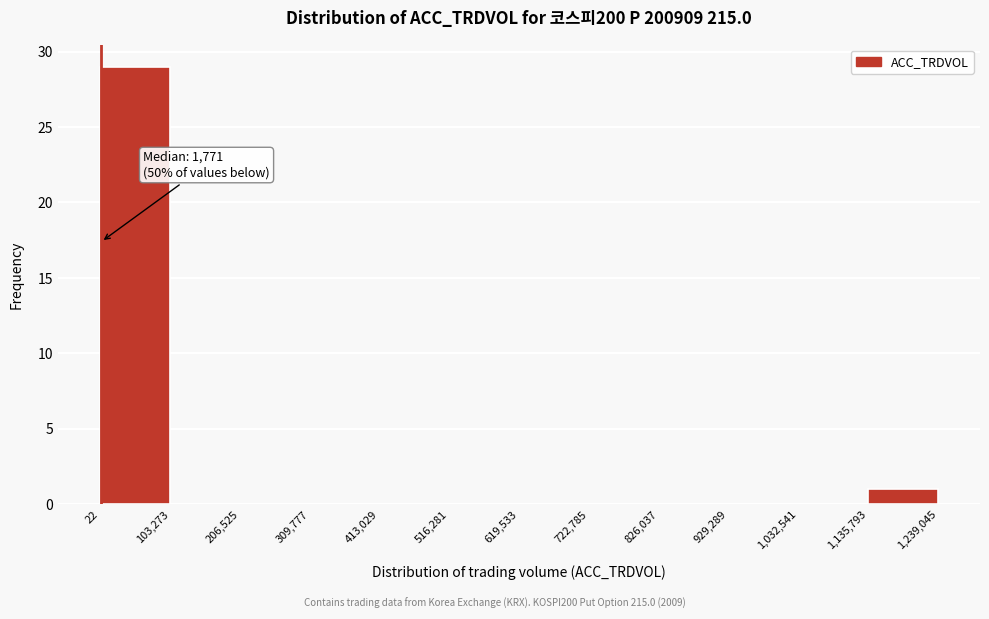

Which range on the x-axis has the tallest bar?

22 to 103,273